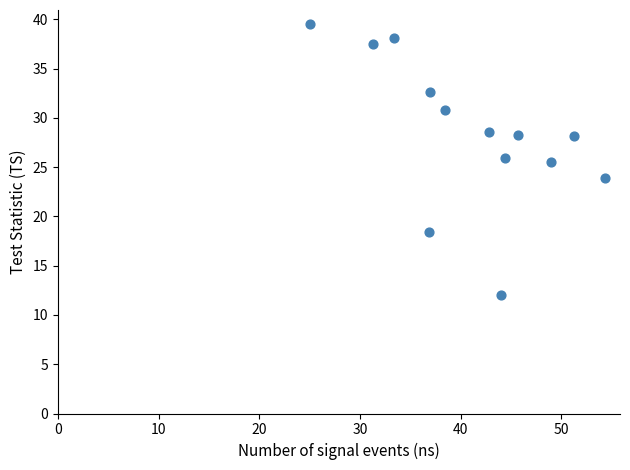

What is the range of X values (max minus min)?

29.3